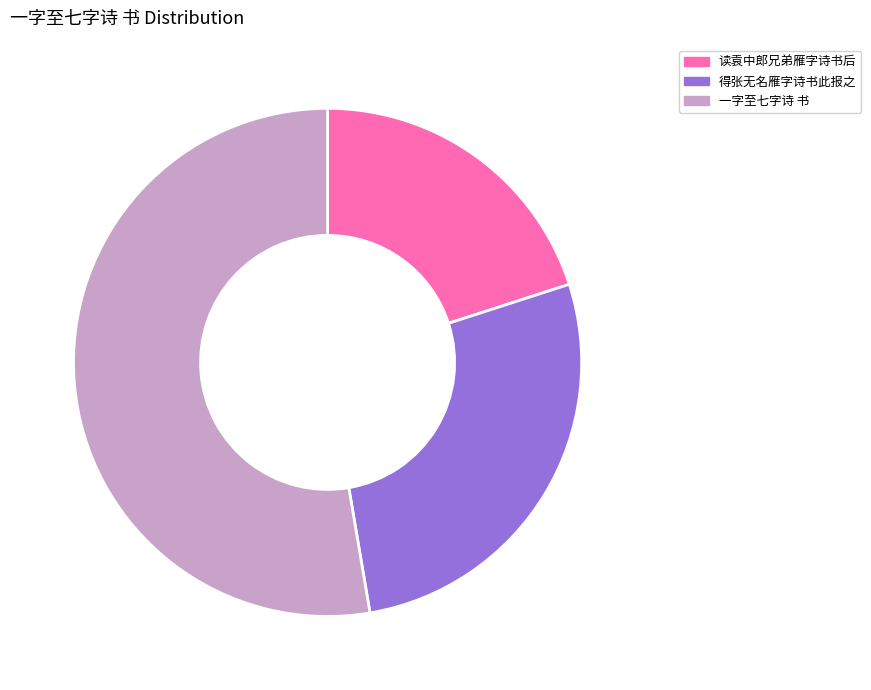

Is it true that 得张无名雁字诗书此报之 is 27% of the pie?

True